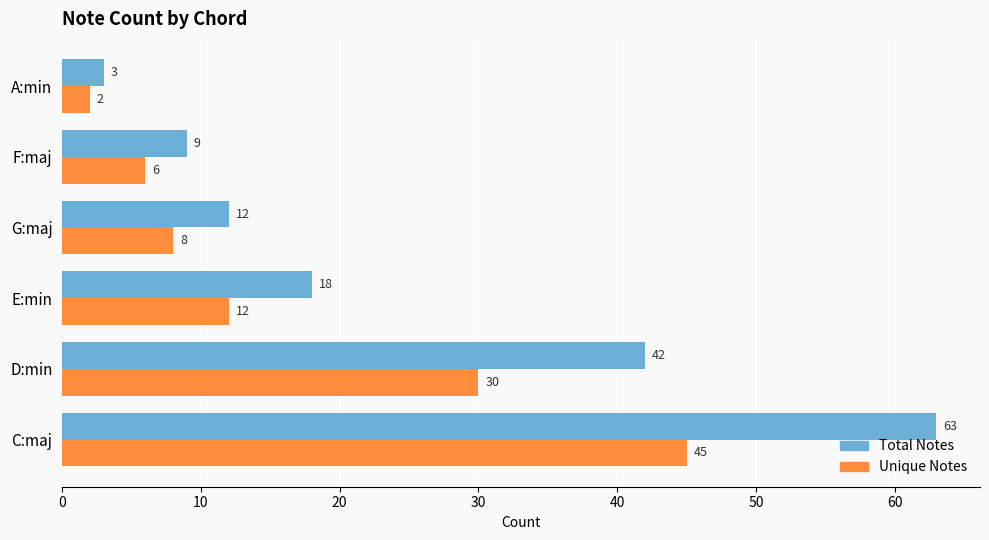

How many values in the Unique Notes series are below 12?

3